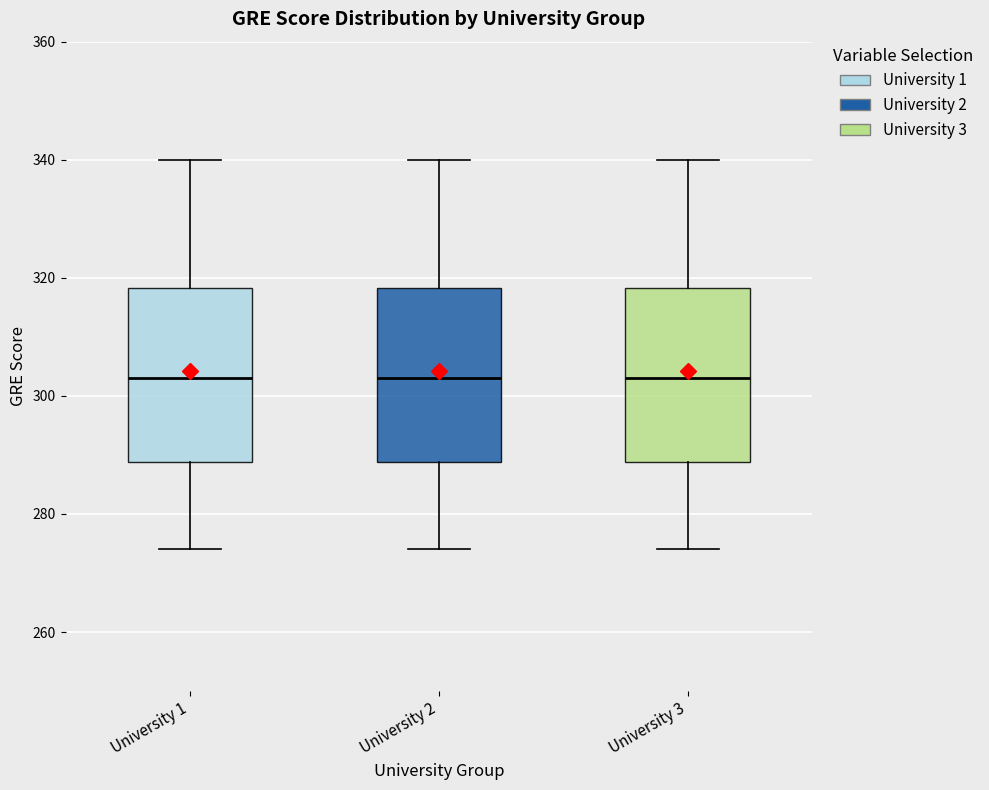

Where does the median line of the box for University 3 sit on the y-axis? The values are not printed on the chart, so give them approximately, as read against the axis.

304